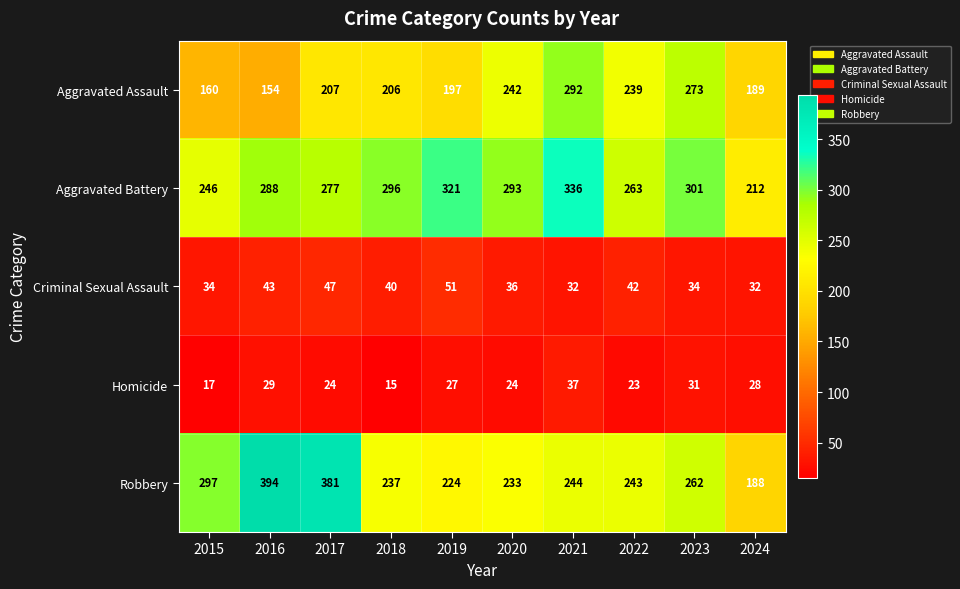

Is it true that Criminal Sexual Assault equals 47 at 2017?

True